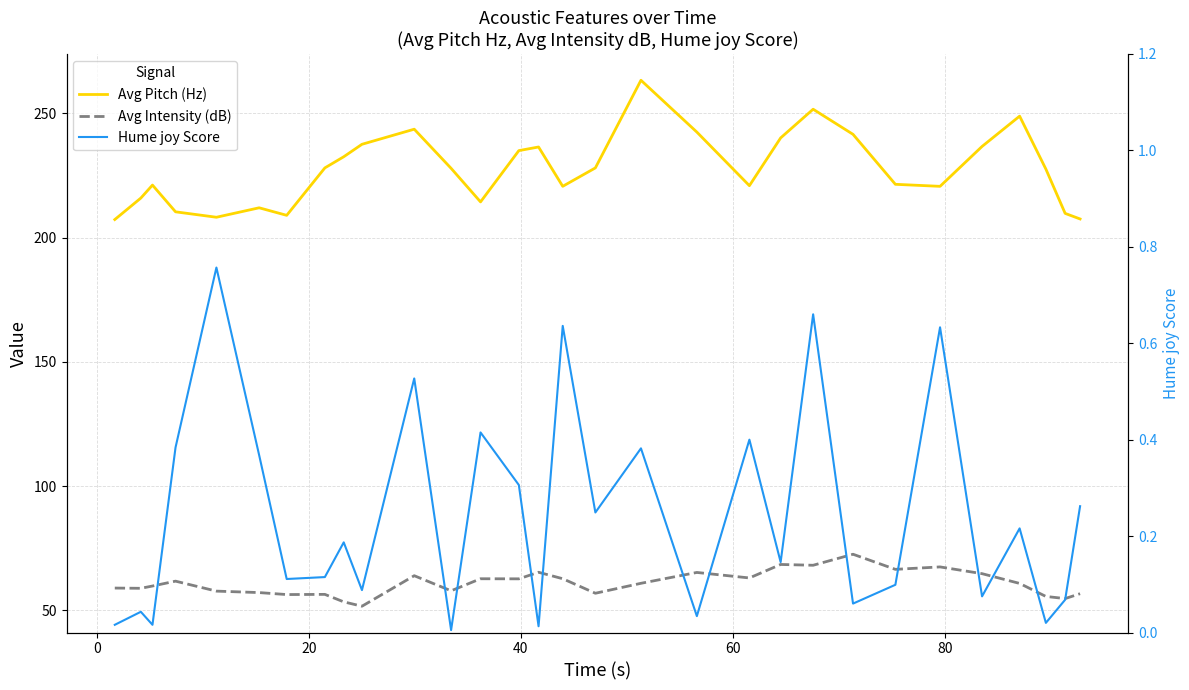

Does the chart display data point markers on the line(s)?

No